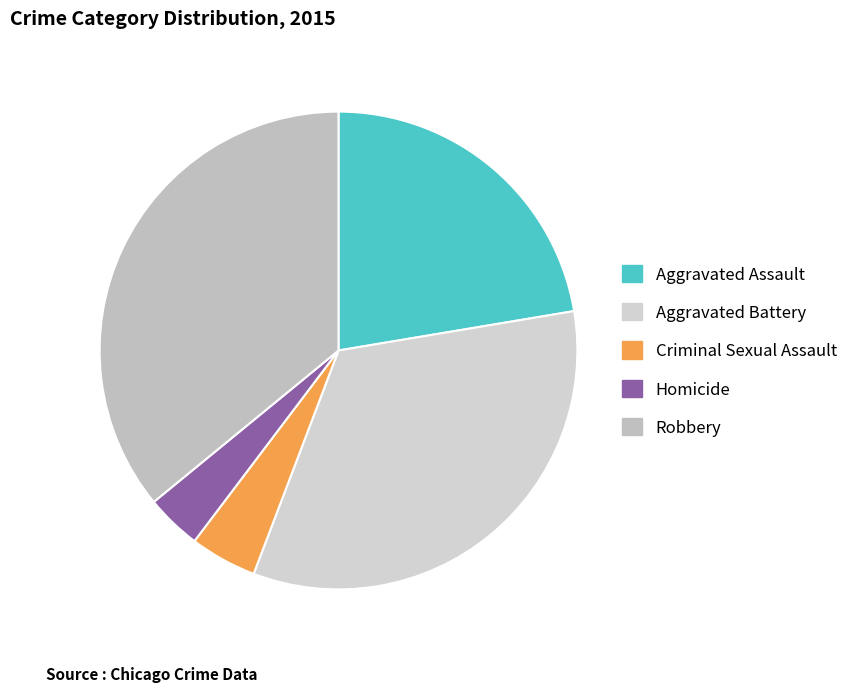

Count the number of slices in the pie.

5